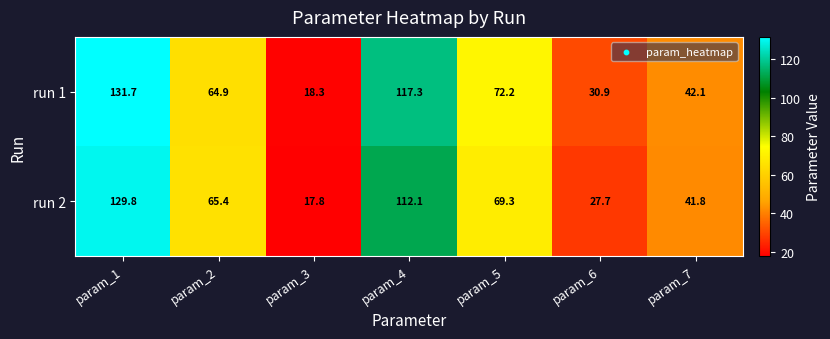

Rank the series at param_5 from highest to lowest value.

run 1, run 2